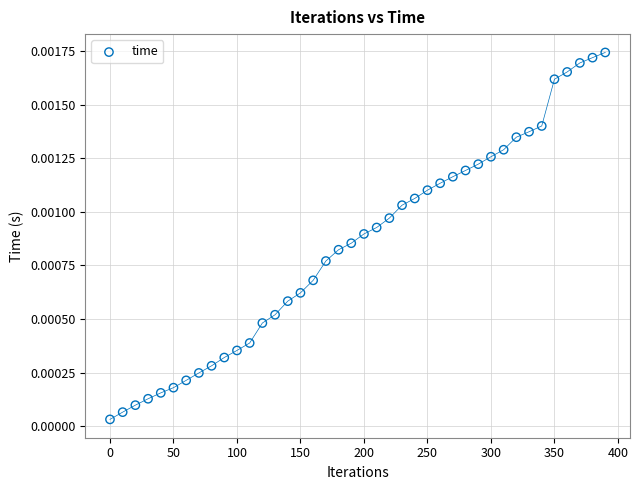

What is the range of X values (max minus min)?

390.0